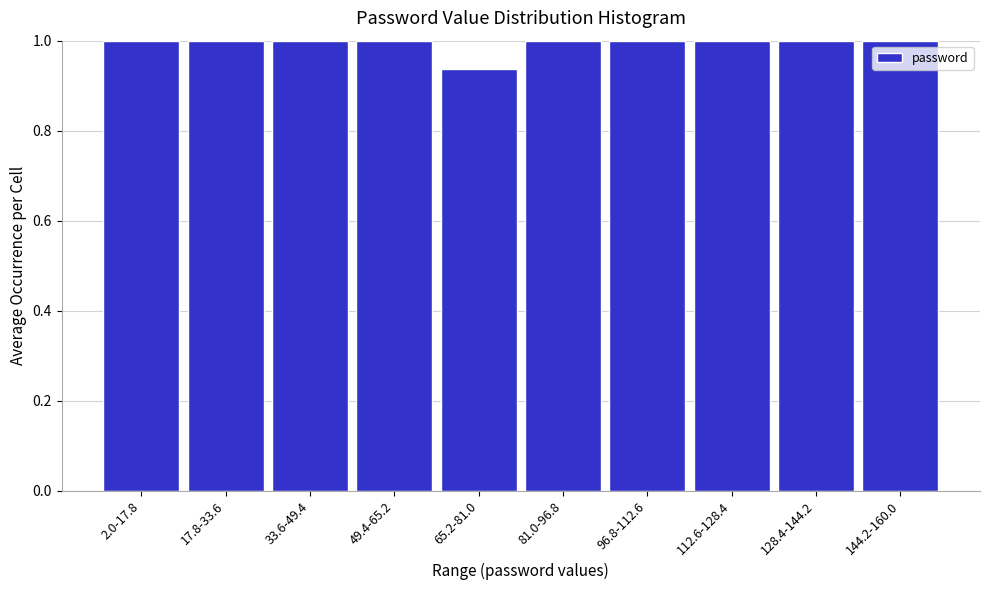

Which category has the lowest value across all series?

65.2-81.0